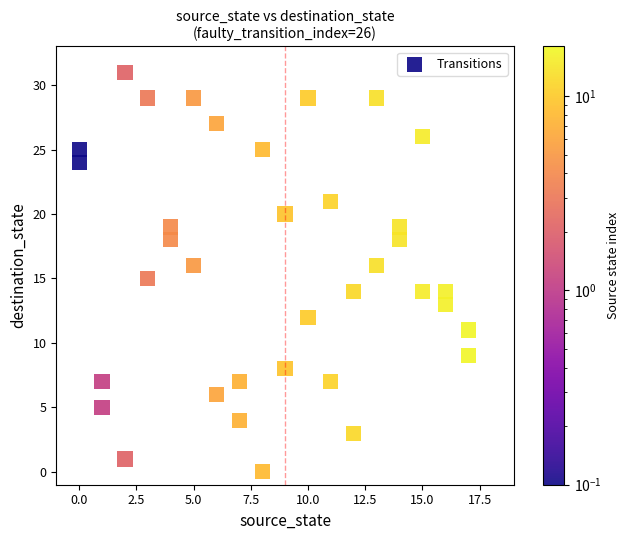

What is the range of X values (max minus min)?

17